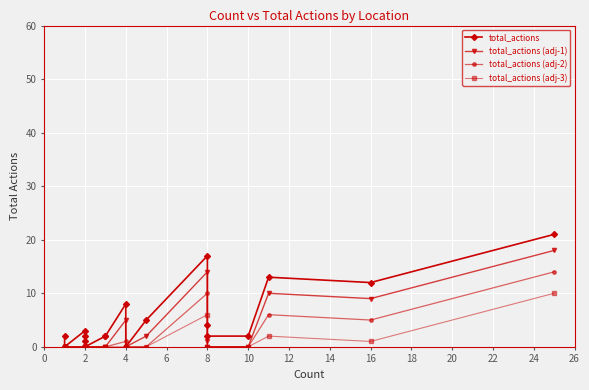

List the series in order of their overall mean, highest first.

total_actions, total_actions (adj-1), total_actions (adj-2), total_actions (adj-3)